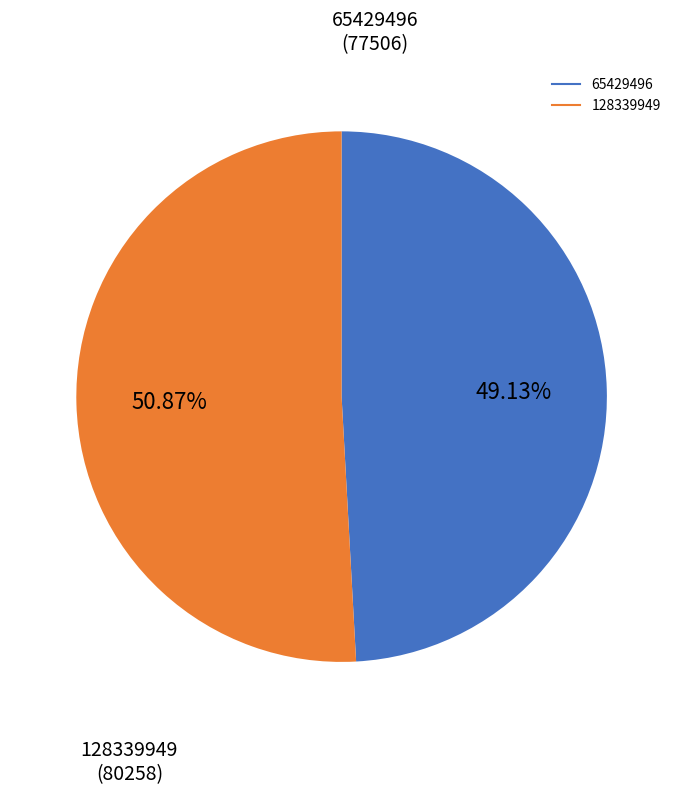

Count the number of slices in the pie.

2